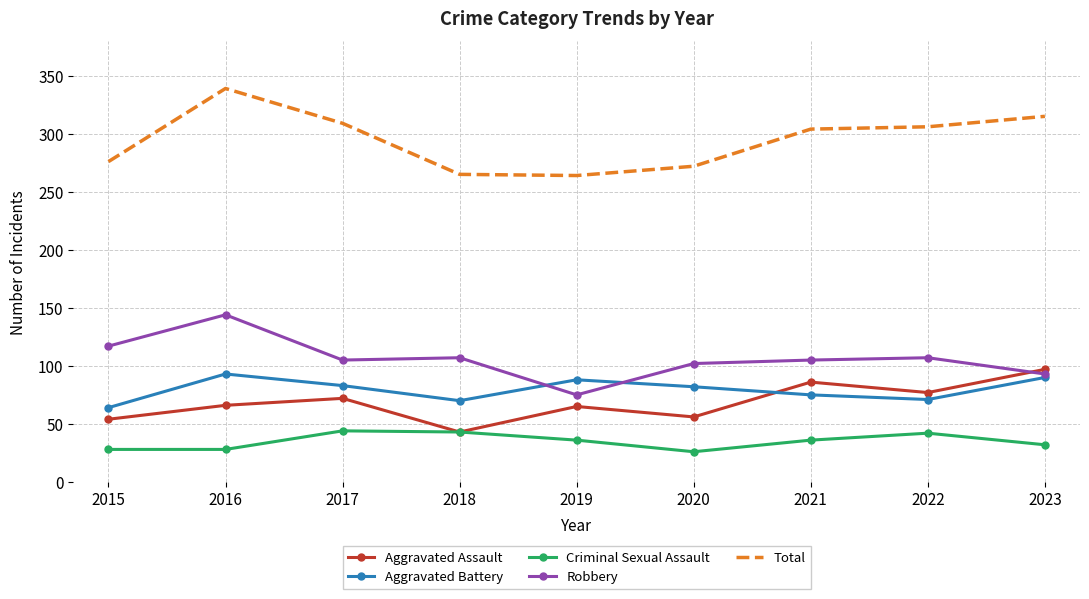

What is the sum of all Aggravated Assault values?

616